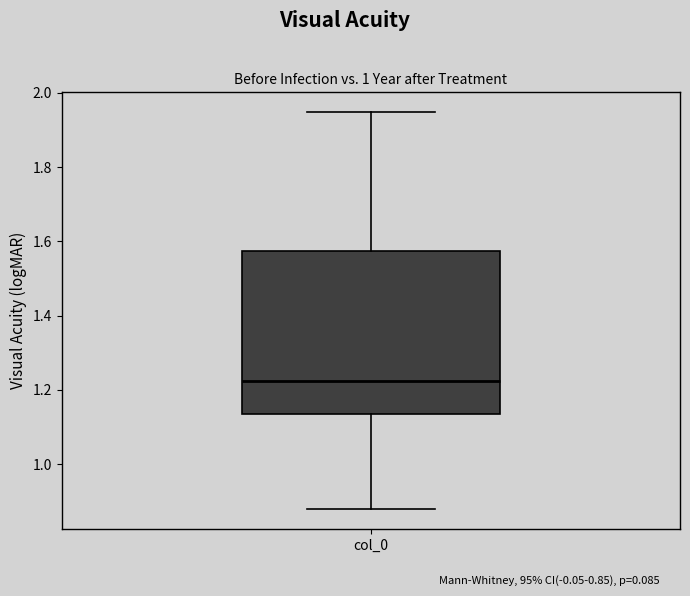

Transcribe this box plot: give where the median line is, the range the box spans, and where the two whiskers end, as read against the y-axis. The values are not printed on the chart, so give them approximately, as read against the axis.

median 1.22, box 1.14 to 1.58, whiskers 0.88 to 1.94